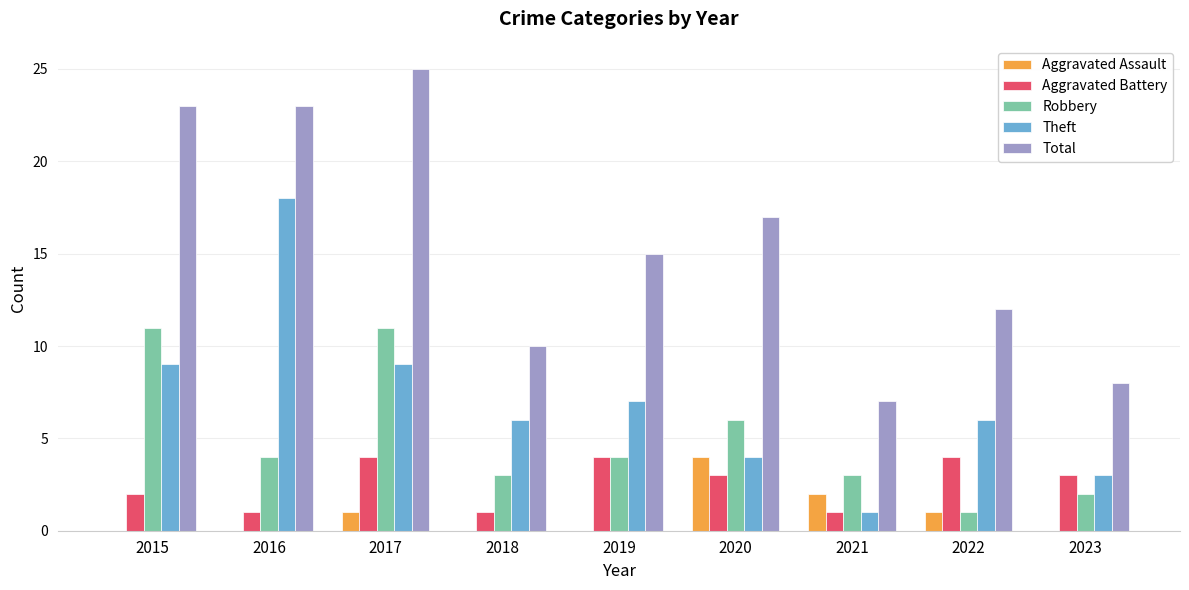

Reading left to right, what are all the values shown in this chart?

Aggravated Assault: 0	0	1	0	0	4	2	1	0
Aggravated Battery: 2	1	4	1	4	3	1	4	3
Robbery: 11	4	11	3	4	6	3	1	2
Theft: 9	18	9	6	7	4	1	6	3
Total: 23	23	25	10	15	17	7	12	8